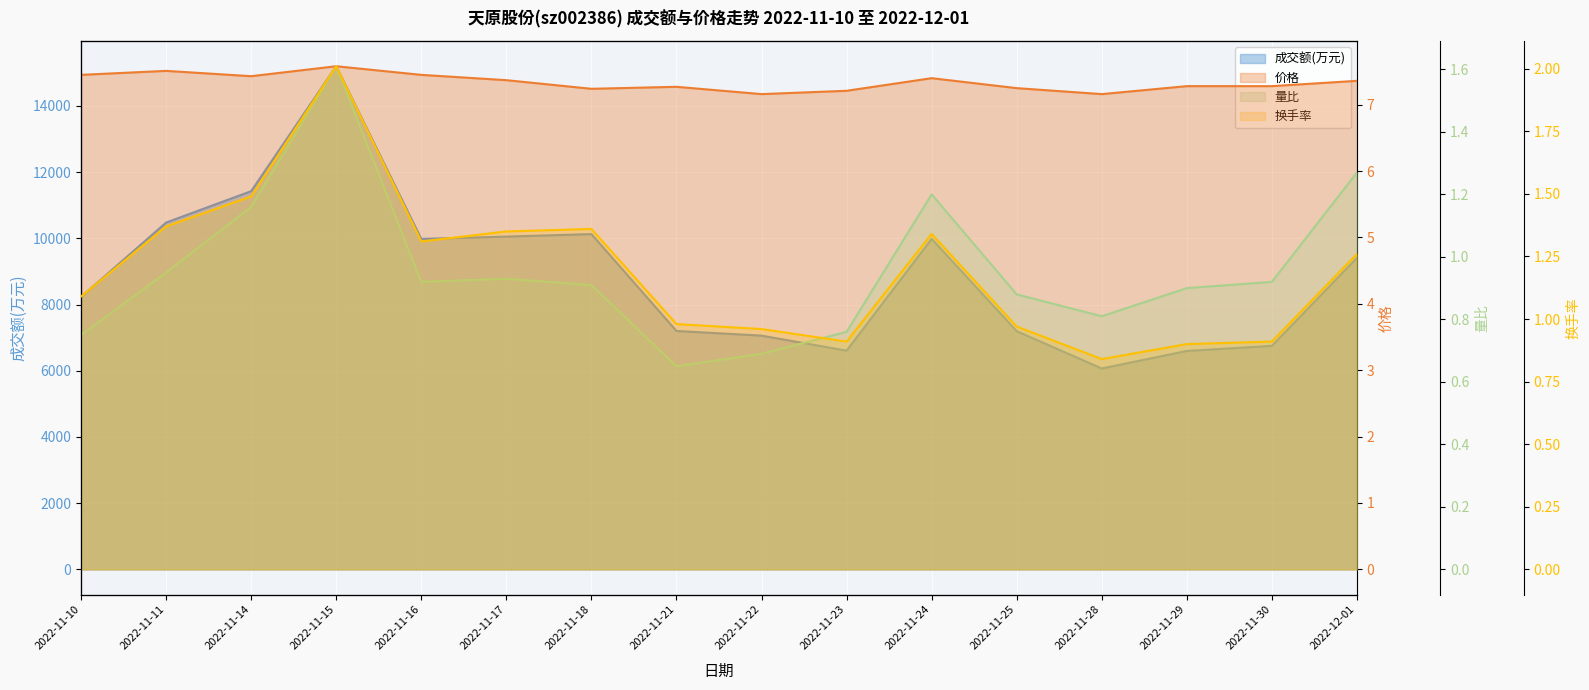

Which series has the largest total across all categories?

成交额(万元)